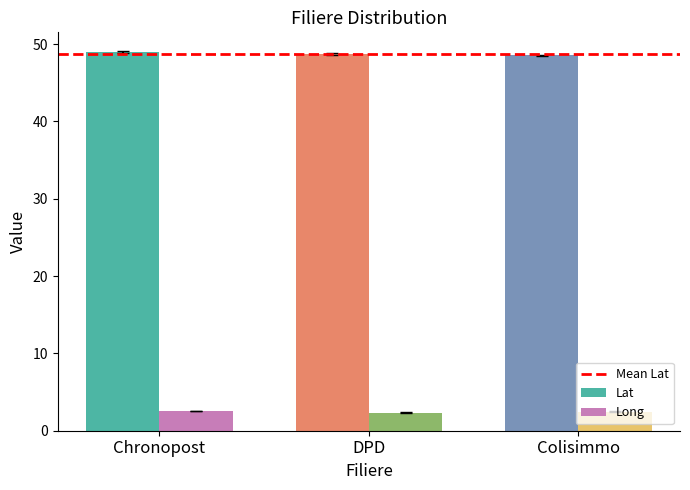

What is the spread (max minus min) of values at DPD?

46.4